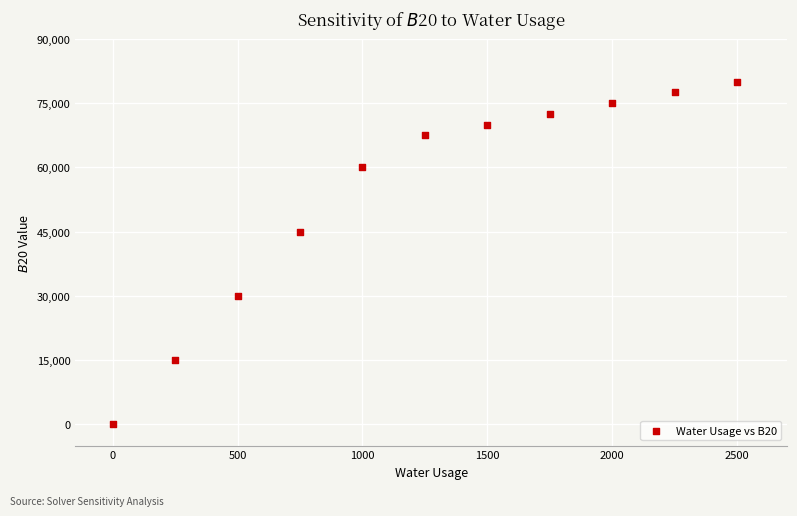

What is the range of Y values (max minus min)?

80000